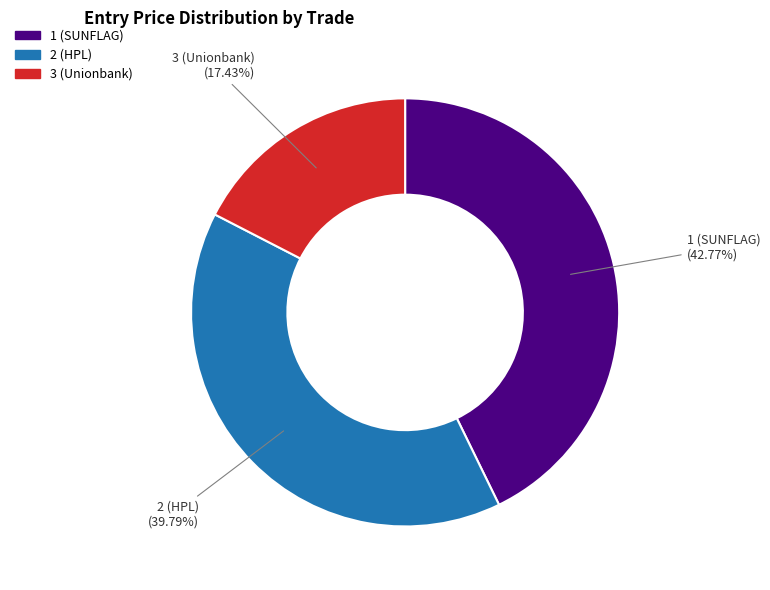

To the nearest percent, what is the difference between the 1 (SUNFLAG) and 2 (HPL) slice percentages?

3%